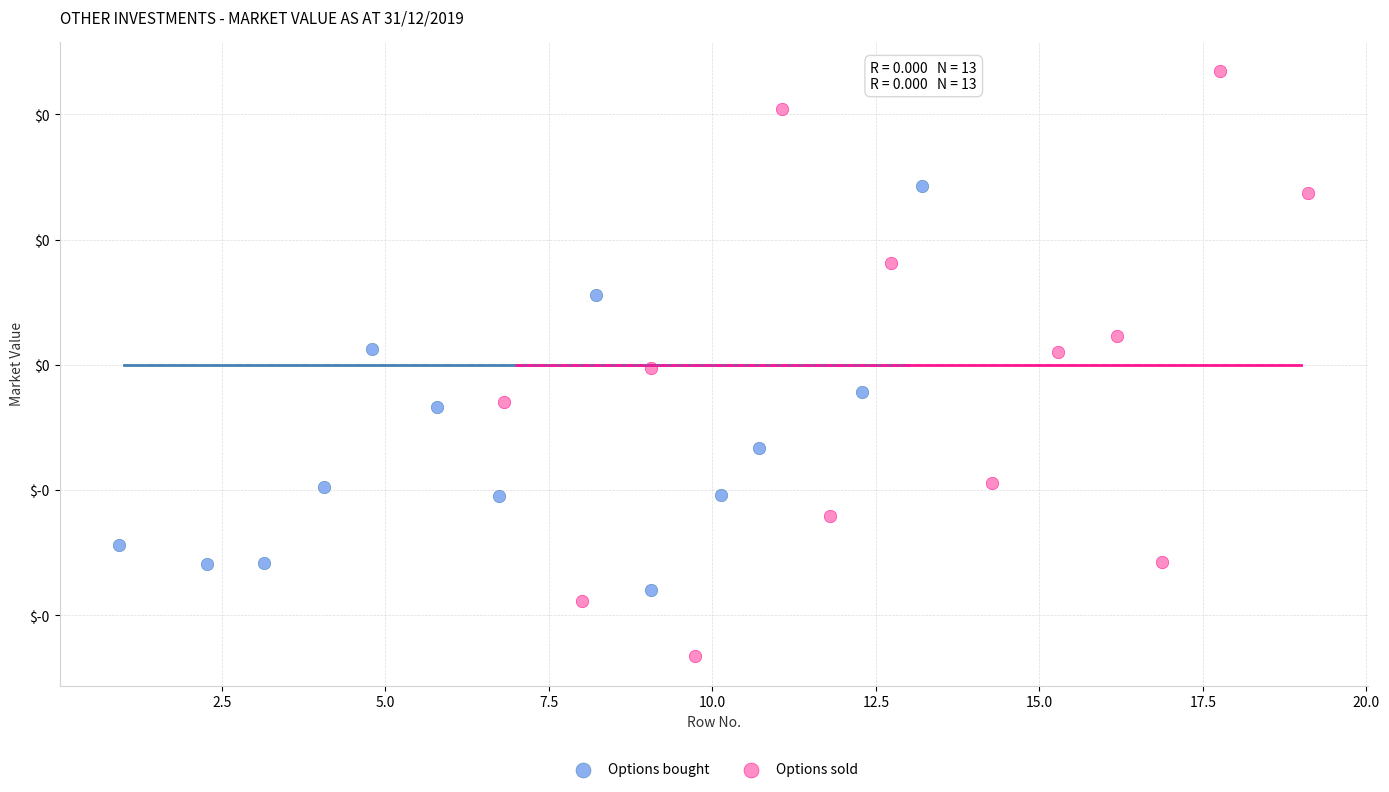

What are all the series names shown in the legend?

Options bought, Options sold